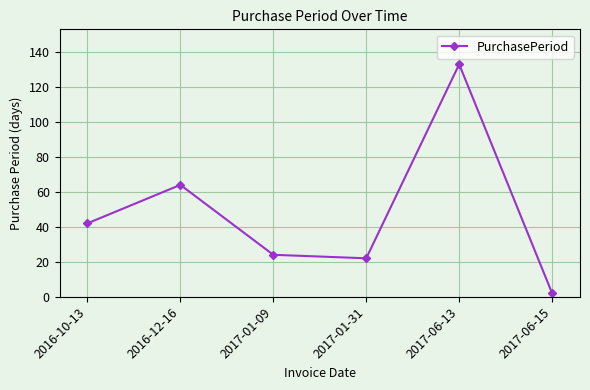

Does the chart display data point markers on the line(s)?

Yes